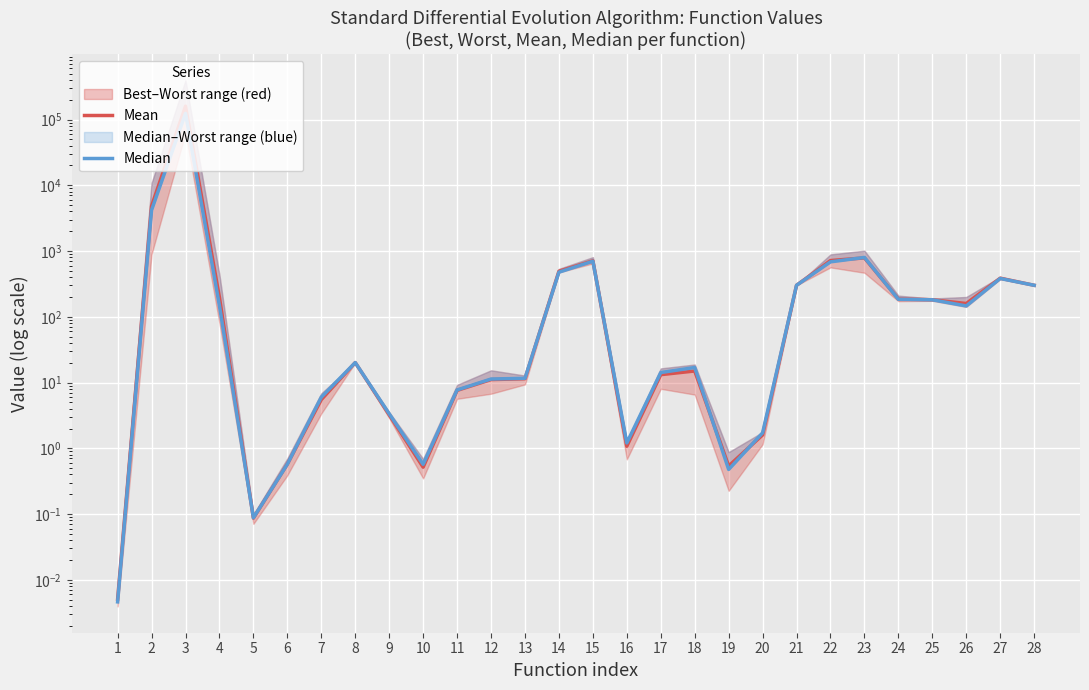

Which series has the largest total across all categories?

Mean